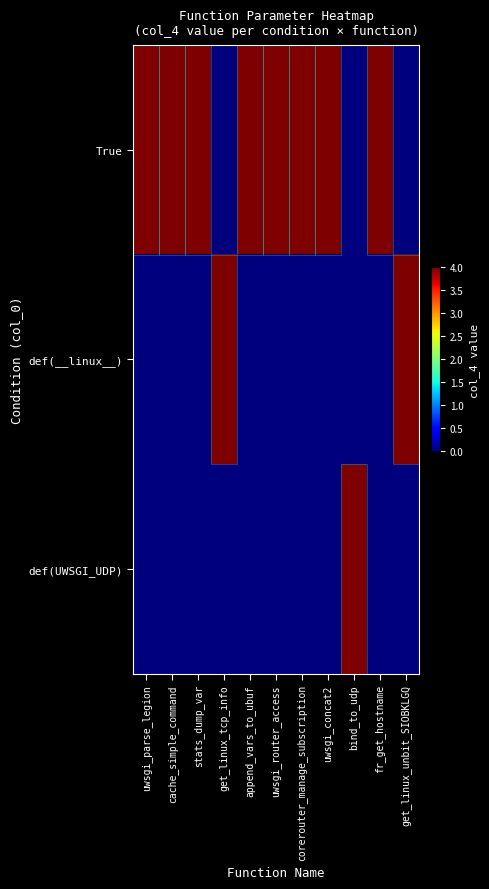

How many data points does each series have?

11